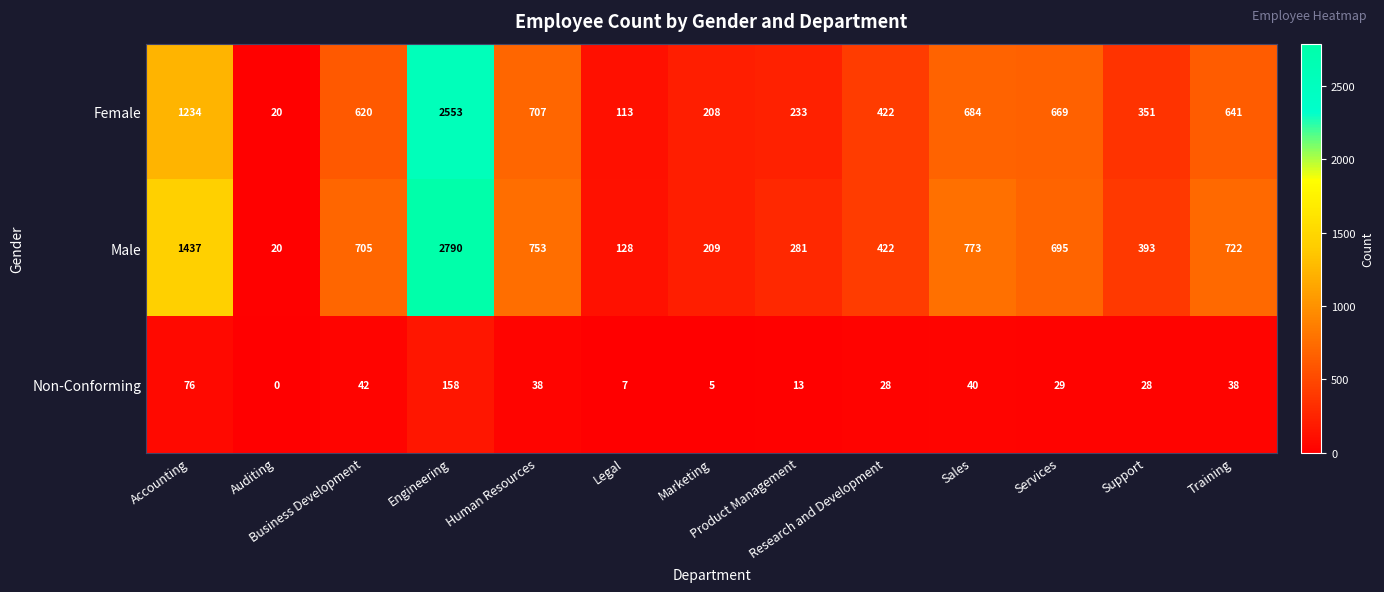

List the series in order of their peak value, lowest first.

Non-Conforming, Female, Male